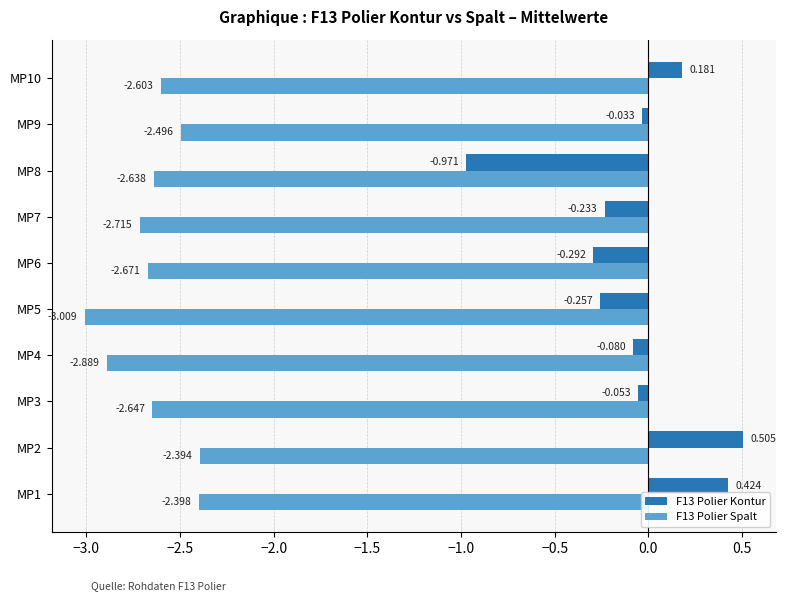

What is the average value of the F13 Polier Spalt series?

-2.6